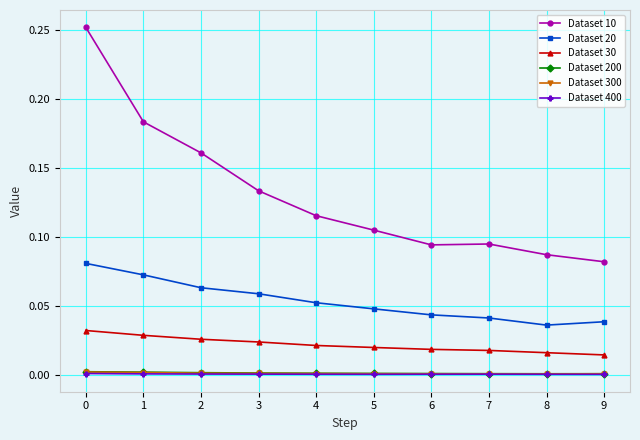

Which series has the widest spread of values?

Dataset 10